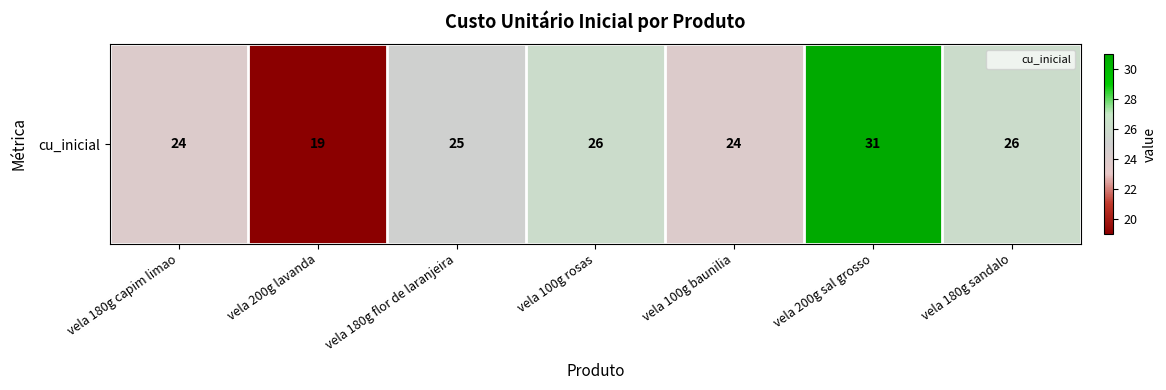

What is the difference between the values at vela 180g flor de laranjeira and vela 200g sal grosso?

6